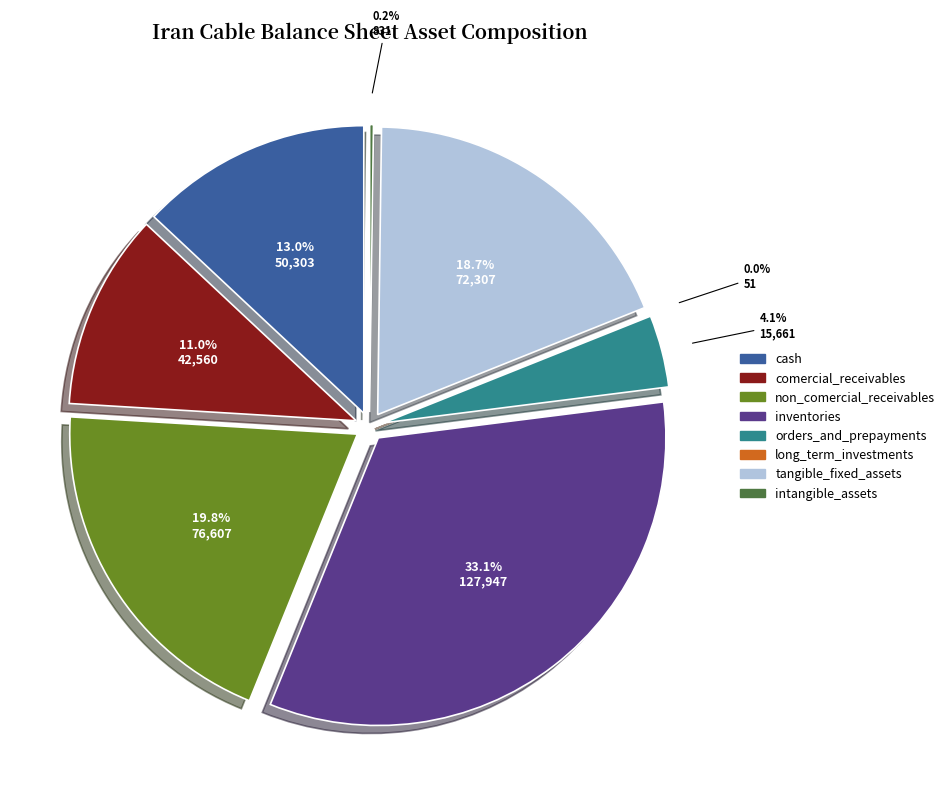

Which category has the smallest portion of the pie?

long_term_investments